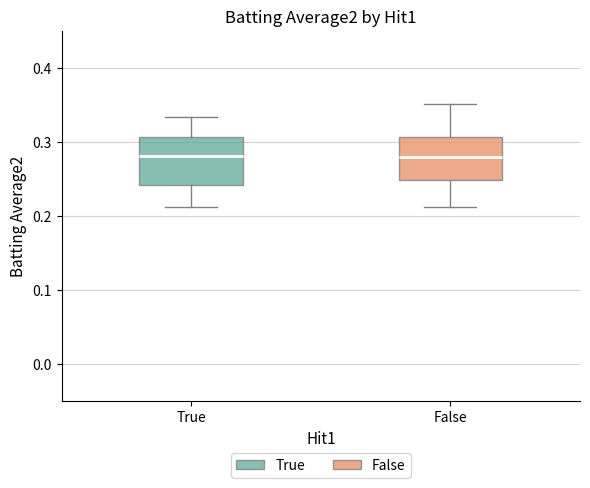

Reading left to right, transcribe this box plot: for each box, give where its median line is, the range the box spans, and where its two whiskers end, as read against the y-axis. The values are not printed on the chart, so give them approximately, as read against the axis.

True: median 0.28, box 0.24 to 0.31, whiskers 0.21 to 0.33
False: median 0.28, box 0.25 to 0.31, whiskers 0.21 to 0.35